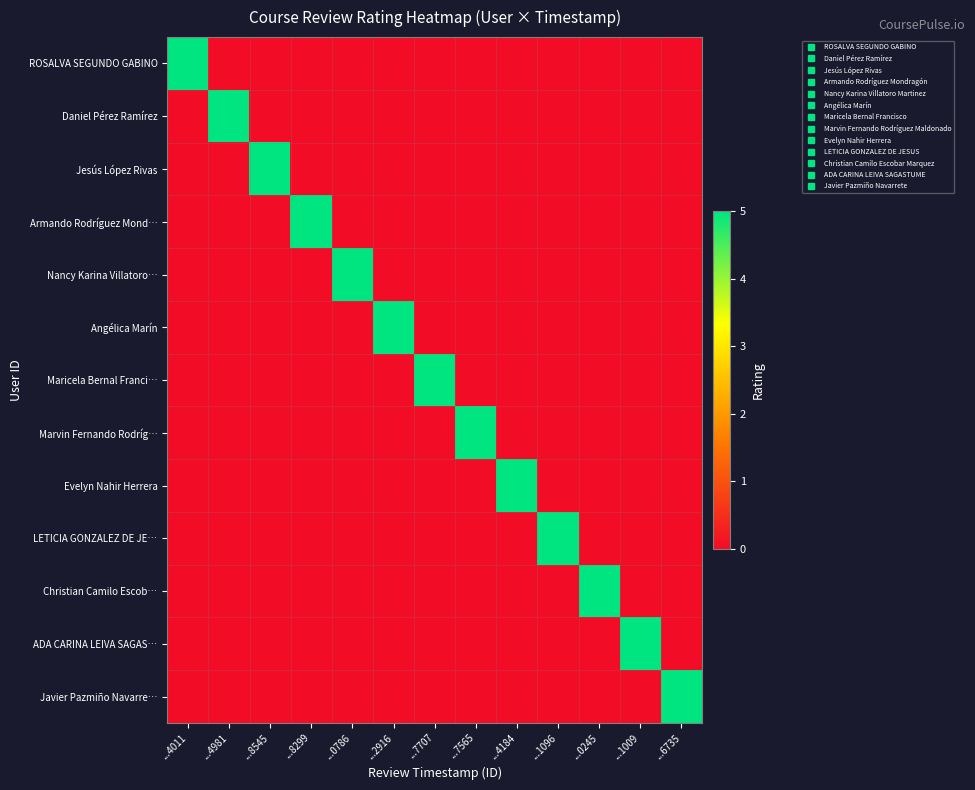

Reading left to right, what are all the values shown in this chart?

ROSALVA SEGUNDO GABINO: ...4011=5	...4981=0	...8545=0	...8299=0	...0786=0	...2916=0	...7707=0	...7565=0	...4184=0	...1096=0	...0245=0	...1009=0	...6735=0
Daniel Pérez Ramírez: ...4011=0	...4981=5	...8545=0	...8299=0	...0786=0	...2916=0	...7707=0	...7565=0	...4184=0	...1096=0	...0245=0	...1009=0	...6735=0
Jesús López Rivas: ...4011=0	...4981=0	...8545=5	...8299=0	...0786=0	...2916=0	...7707=0	...7565=0	...4184=0	...1096=0	...0245=0	...1009=0	...6735=0
Armando Rodríguez Mond…: ...4011=0	...4981=0	...8545=0	...8299=5	...0786=0	...2916=0	...7707=0	...7565=0	...4184=0	...1096=0	...0245=0	...1009=0	...6735=0
Nancy Karina Villatoro…: ...4011=0	...4981=0	...8545=0	...8299=0	...0786=5	...2916=0	...7707=0	...7565=0	...4184=0	...1096=0	...0245=0	...1009=0	...6735=0
Angélica Marín: ...4011=0	...4981=0	...8545=0	...8299=0	...0786=0	...2916=5	...7707=0	...7565=0	...4184=0	...1096=0	...0245=0	...1009=0	...6735=0
Maricela Bernal Franci…: ...4011=0	...4981=0	...8545=0	...8299=0	...0786=0	...2916=0	...7707=5	...7565=0	...4184=0	...1096=0	...0245=0	...1009=0	...6735=0
Marvin Fernando Rodríg…: ...4011=0	...4981=0	...8545=0	...8299=0	...0786=0	...2916=0	...7707=0	...7565=5	...4184=0	...1096=0	...0245=0	...1009=0	...6735=0
Evelyn Nahir Herrera: ...4011=0	...4981=0	...8545=0	...8299=0	...0786=0	...2916=0	...7707=0	...7565=0	...4184=5	...1096=0	...0245=0	...1009=0	...6735=0
LETICIA GONZALEZ DE JE…: ...4011=0	...4981=0	...8545=0	...8299=0	...0786=0	...2916=0	...7707=0	...7565=0	...4184=0	...1096=5	...0245=0	...1009=0	...6735=0
Christian Camilo Escob…: ...4011=0	...4981=0	...8545=0	...8299=0	...0786=0	...2916=0	...7707=0	...7565=0	...4184=0	...1096=0	...0245=5	...1009=0	...6735=0
ADA CARINA LEIVA SAGAS…: ...4011=0	...4981=0	...8545=0	...8299=0	...0786=0	...2916=0	...7707=0	...7565=0	...4184=0	...1096=0	...0245=0	...1009=5	...6735=0
Javier Pazmiño Navarre…: ...4011=0	...4981=0	...8545=0	...8299=0	...0786=0	...2916=0	...7707=0	...7565=0	...4184=0	...1096=0	...0245=0	...1009=0	...6735=5